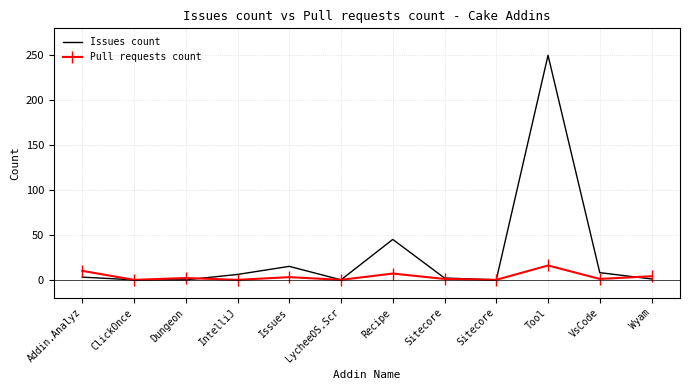

Reading left to right, what are all the values shown in this chart?

Issues count: 3	0	0	6	15	0	45	2	0	250	8	1
Pull requests count: 10	0	2	0	3	0	7	1	0	16	1	4